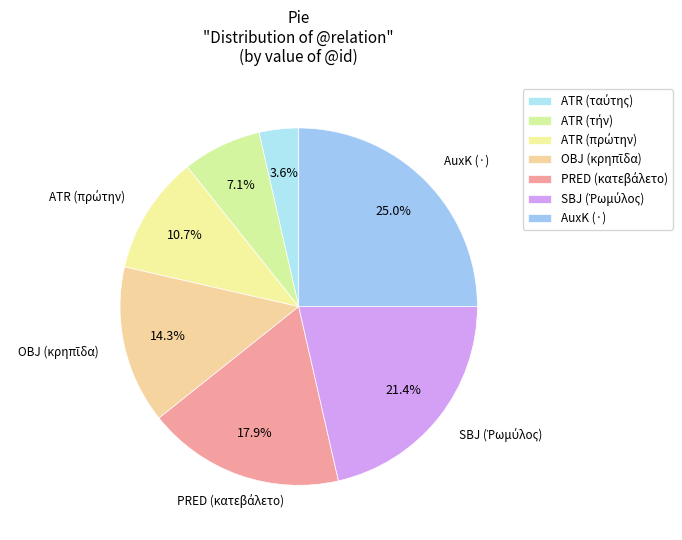

Combined, do ATR (ταύτης) and ATR (τήν) account for over 50%?

No